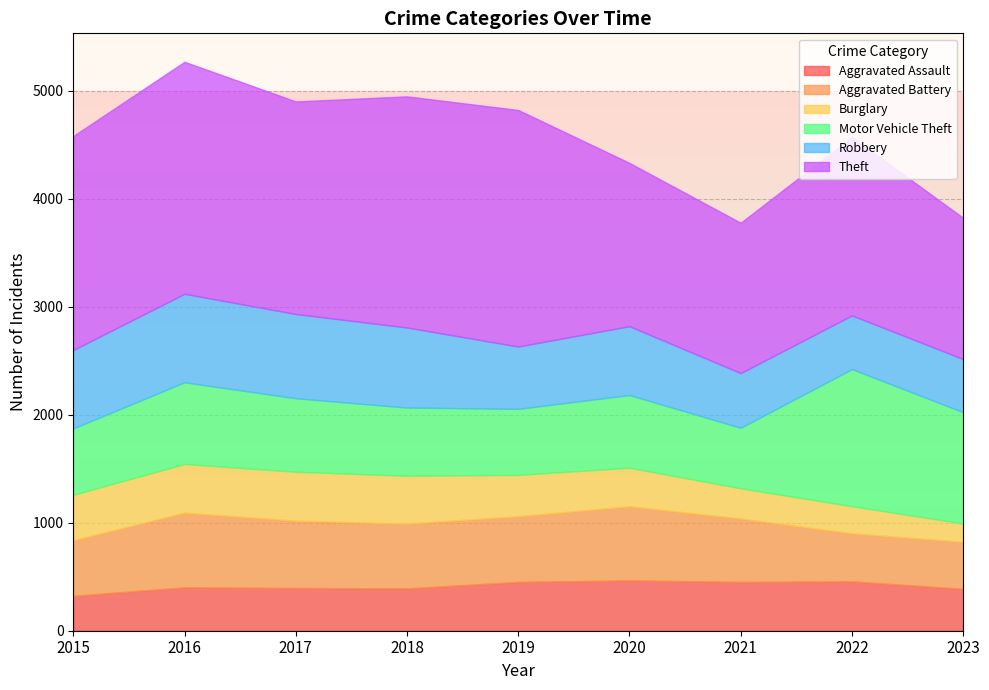

Is the value of Theft at 2021 greater than the value of Burglary at 2016?

Yes